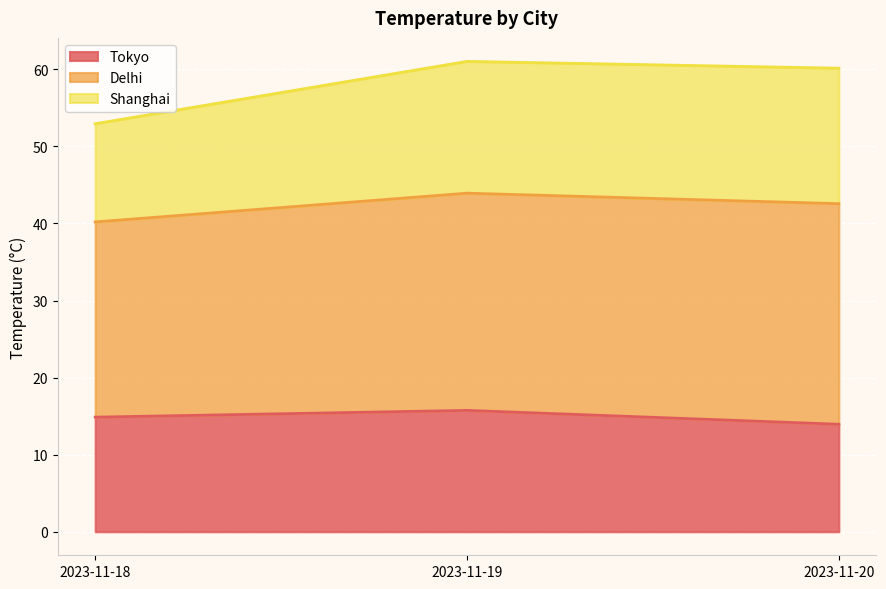

What is the total value across all series at 2023-11-19?

61.0